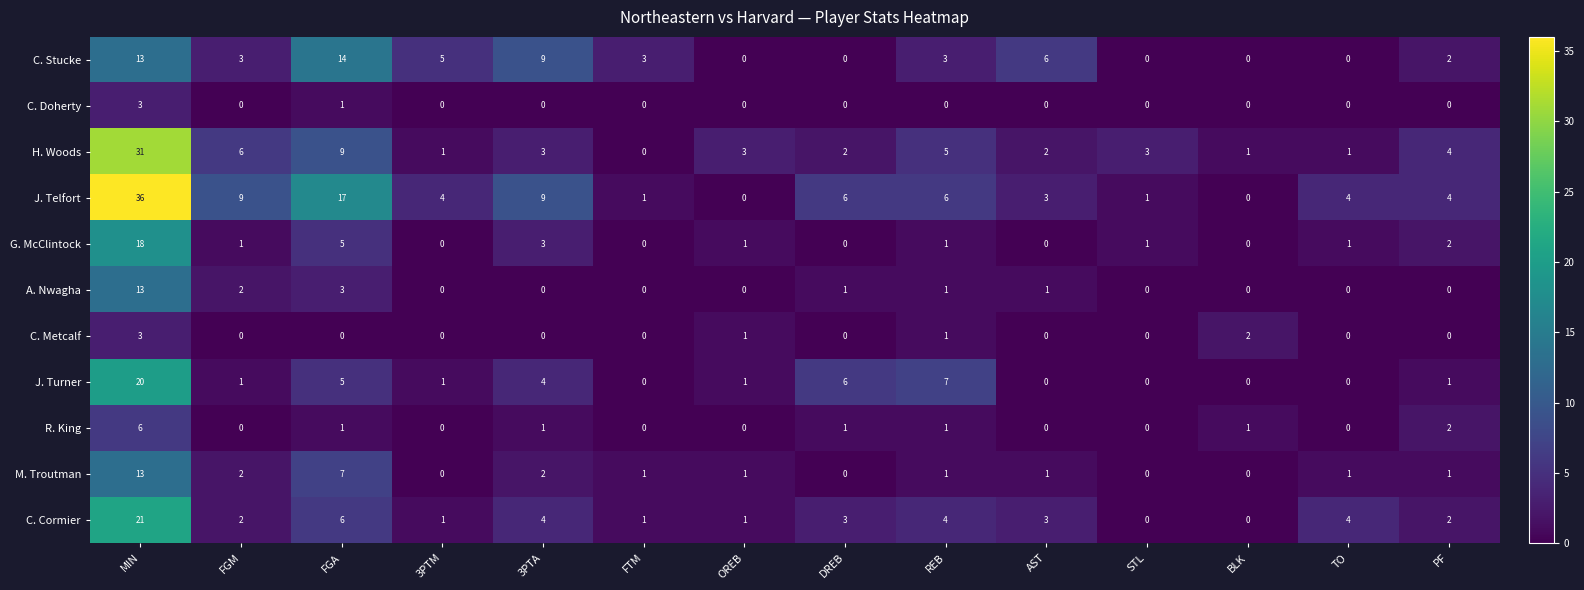

The value of C. Stucke at DREB is 9. True or false?

False